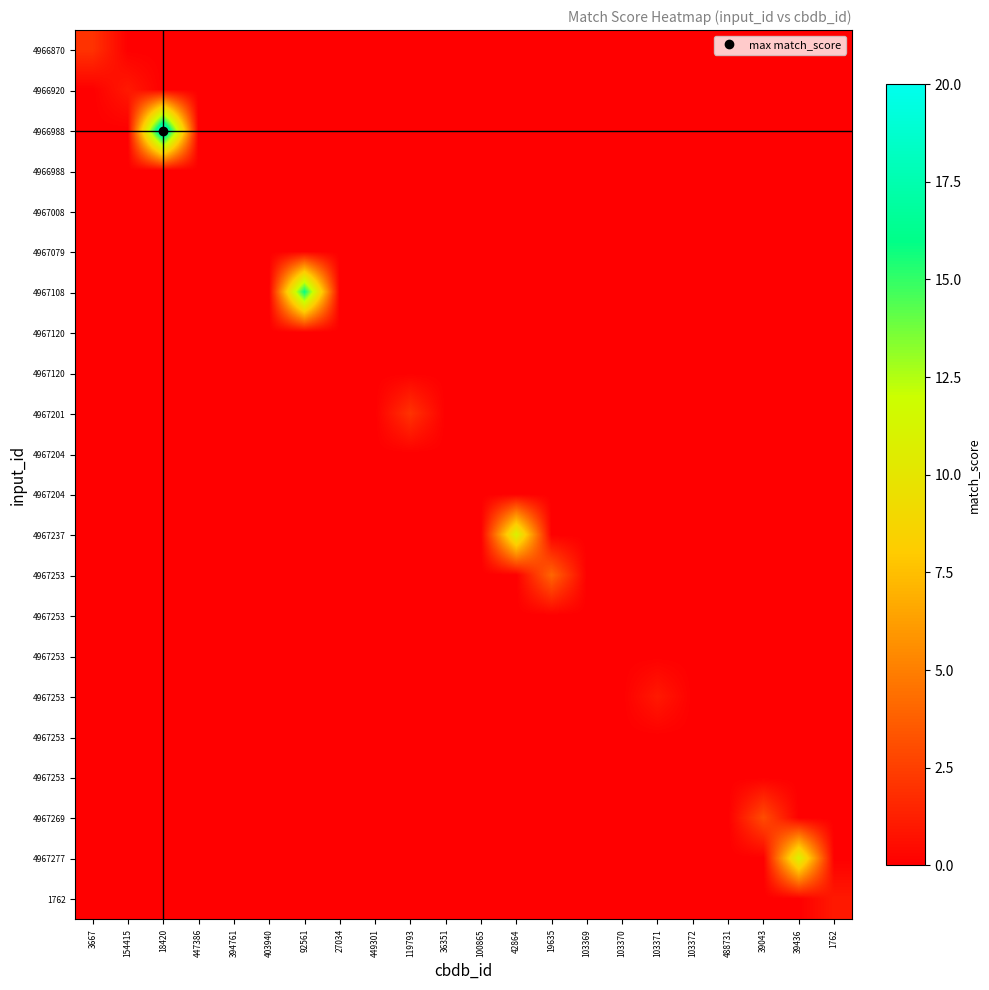

At how many categories does at least one series exceed 13?

2